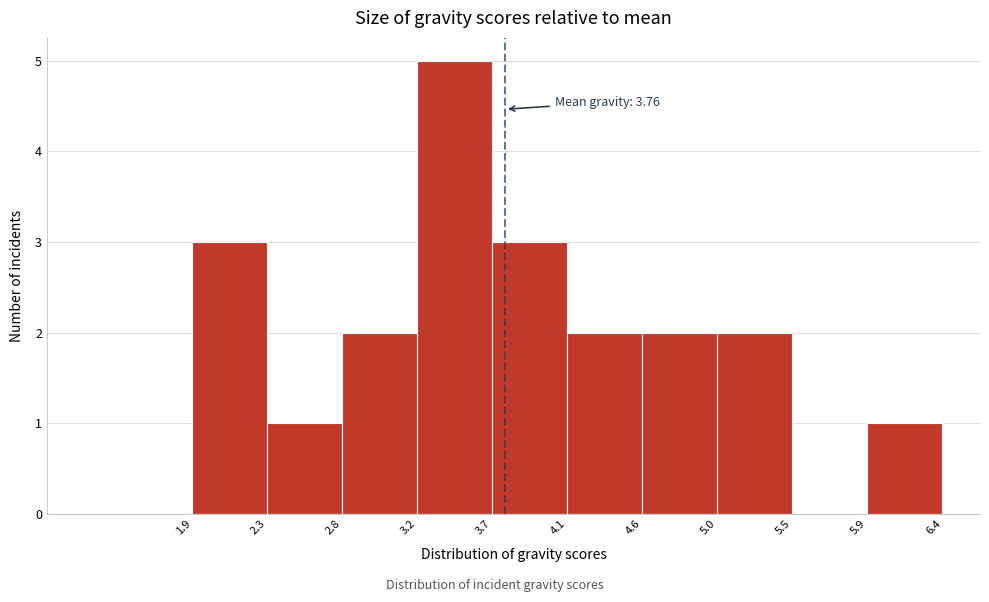

Which range on the x-axis has the tallest bar?

3.2 to 3.7